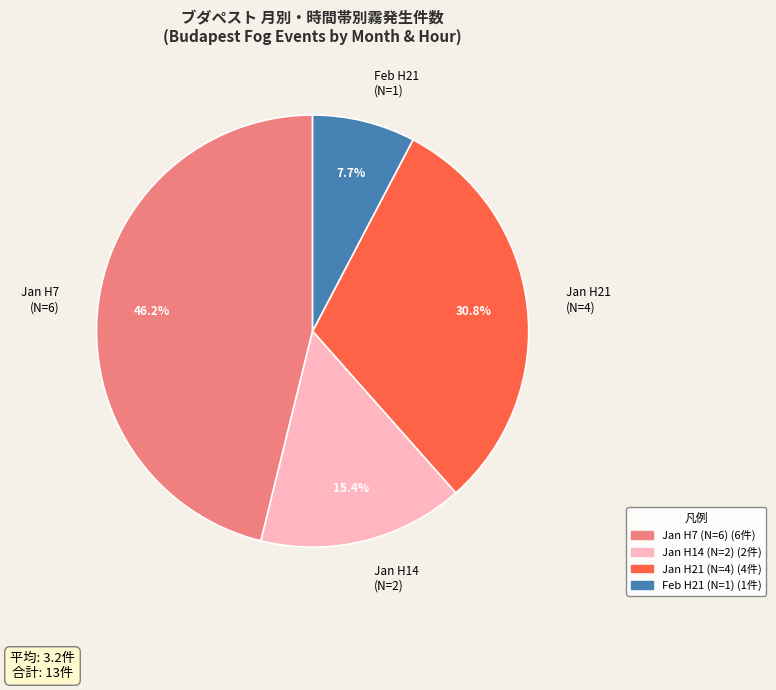

Combined, what portion of the pie is Jan H7 (N=6) and Jan H21 (N=4)?

76.9%